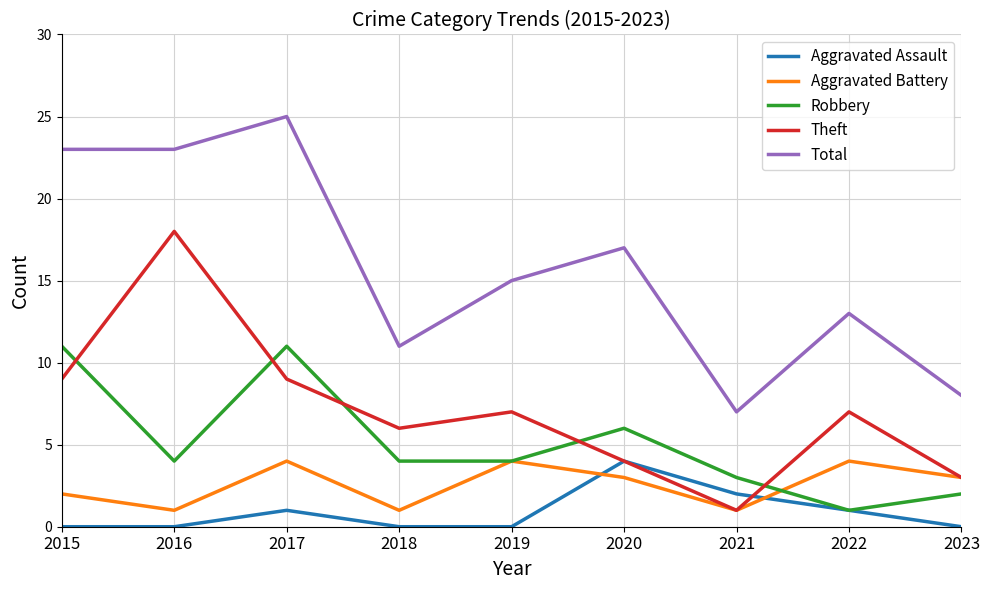

Reading right to left, transcribe all the data shown in this chart.

Aggravated Assault: 0	1	2	4	0	0	1	0	0
Aggravated Battery: 3	4	1	3	4	1	4	1	2
Robbery: 2	1	3	6	4	4	11	4	11
Theft: 3	7	1	4	7	6	9	18	9
Total: 8	13	7	17	15	11	25	23	23